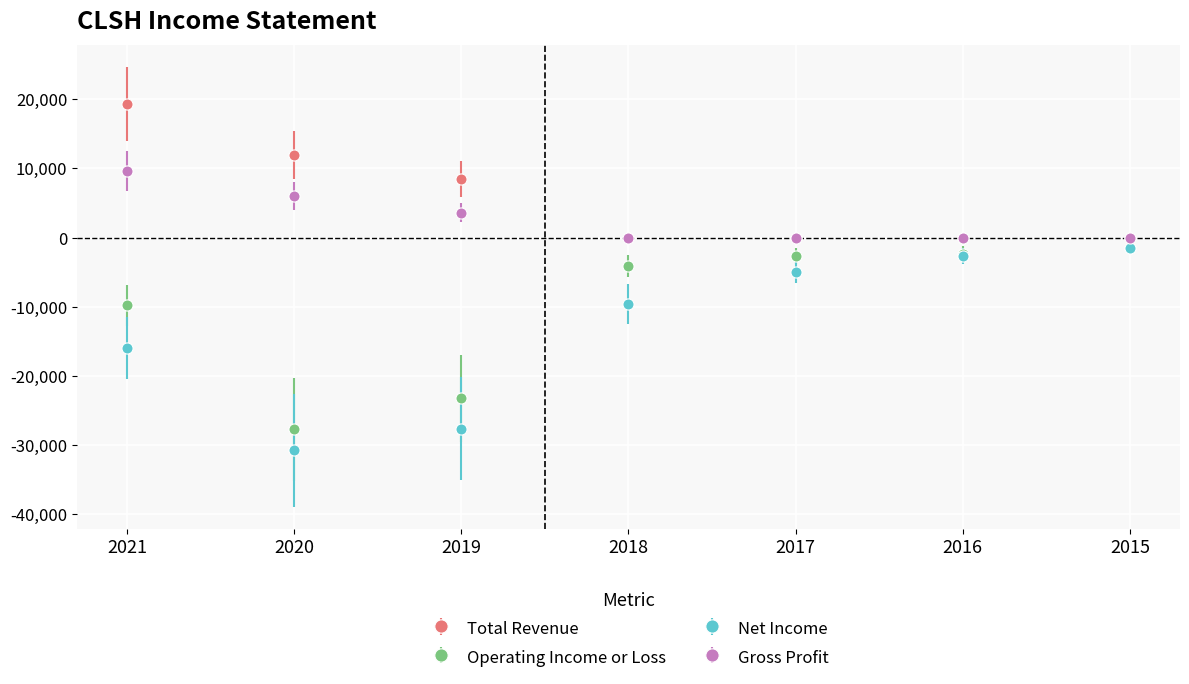

How many Total Revenue values are between 0 and 11900?

6